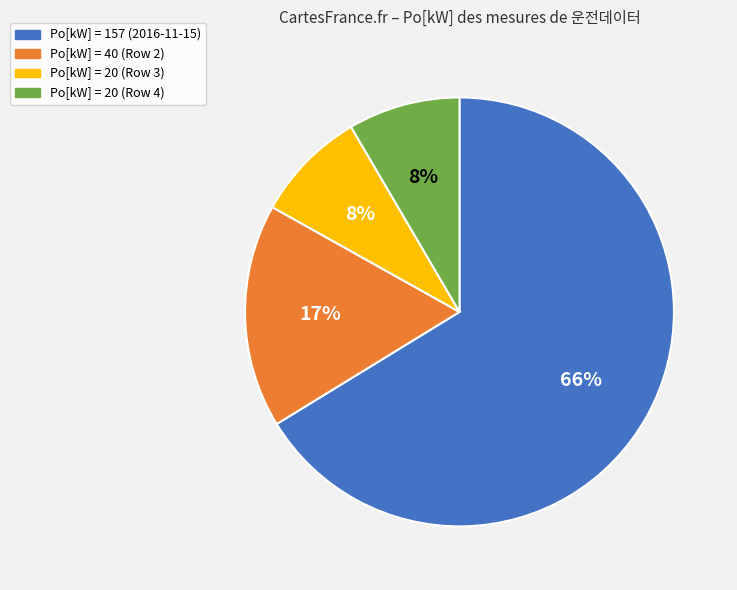

Combined, do Po[kW] = 40 (Row 2) and Po[kW] = 20 (Row 4) account for over 50%?

No